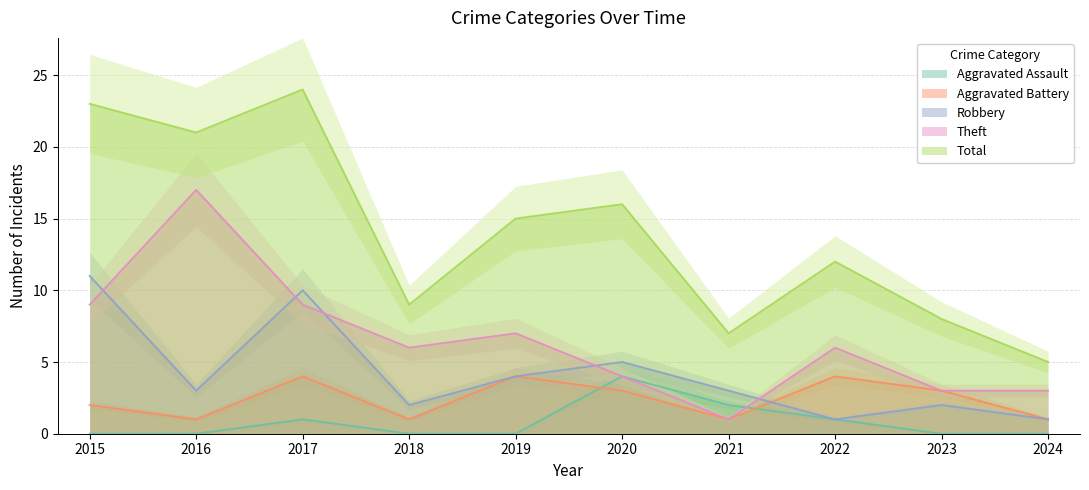

How many lines are shown in the chart?

5